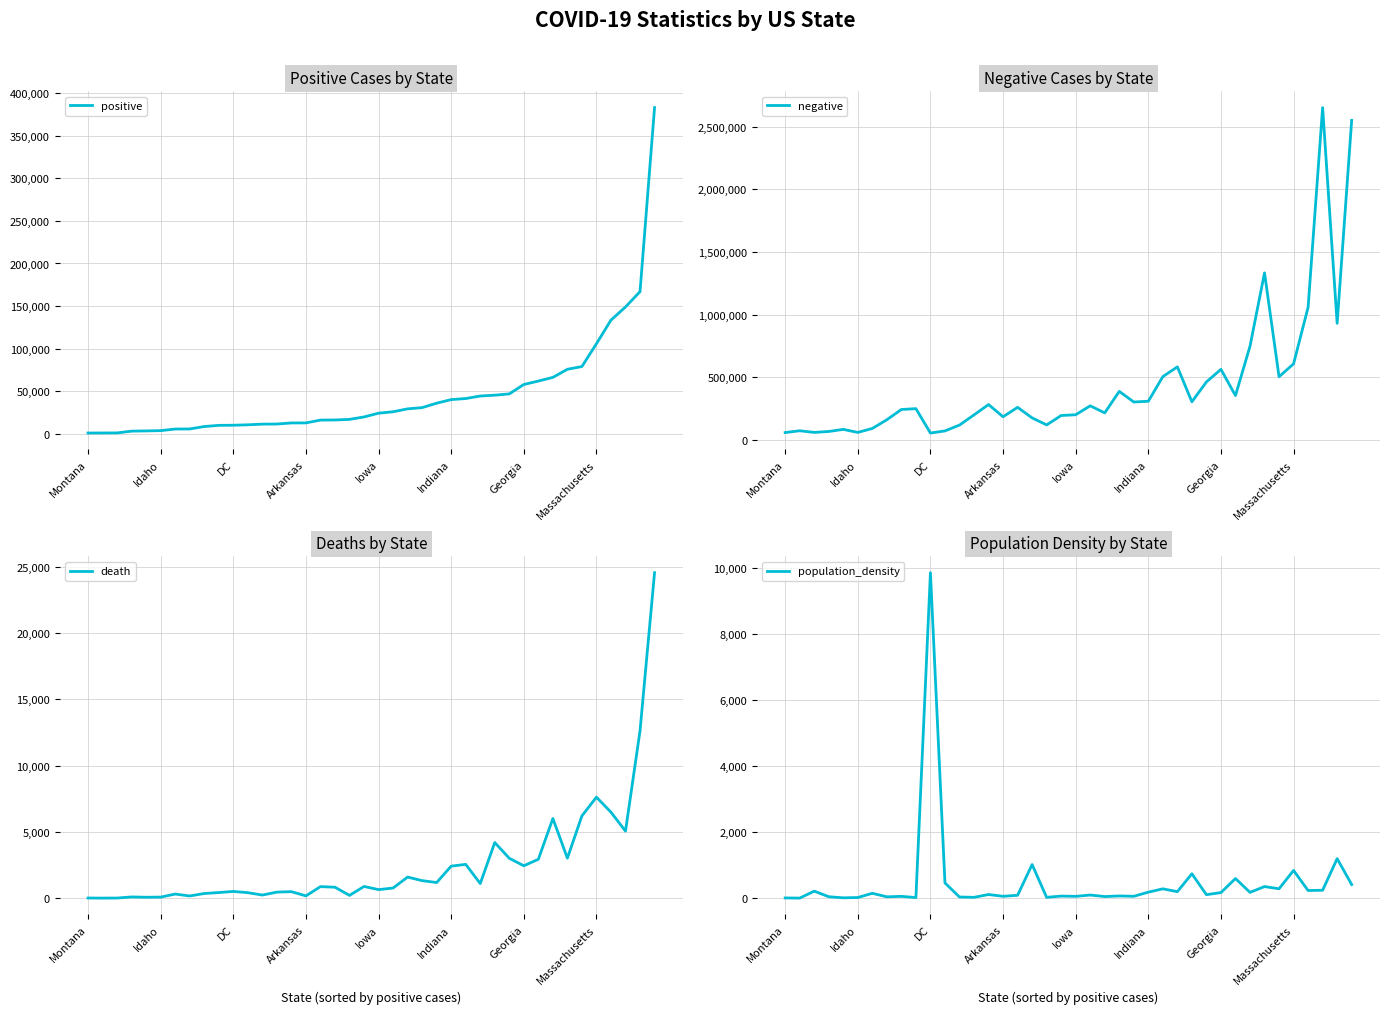

How many categories are shown in the chart?

40